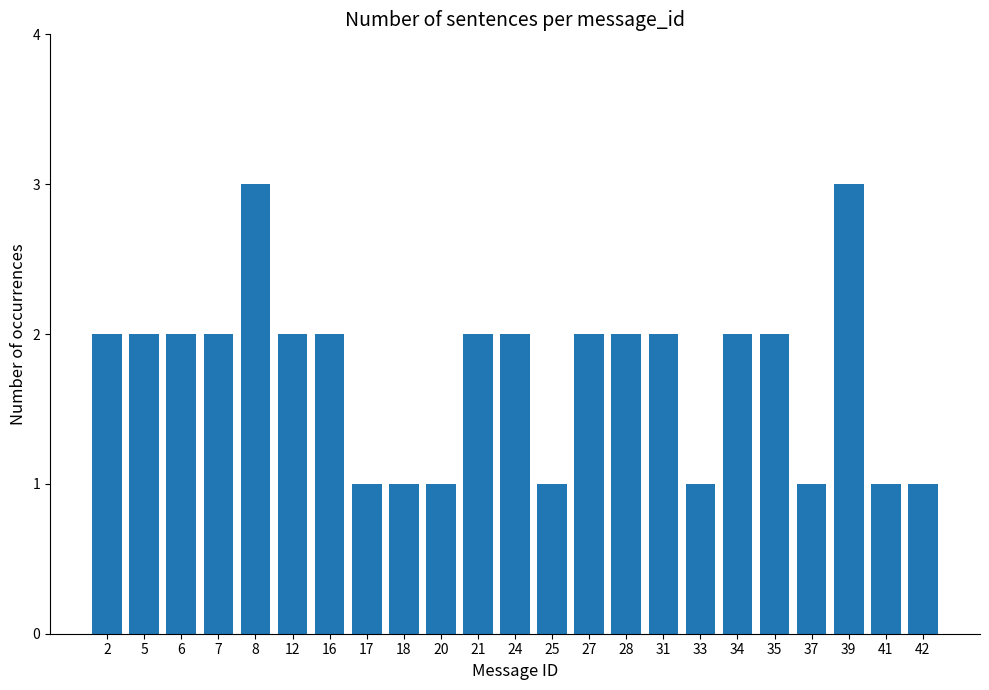

What is the sum of the values at 8 and 7?

5